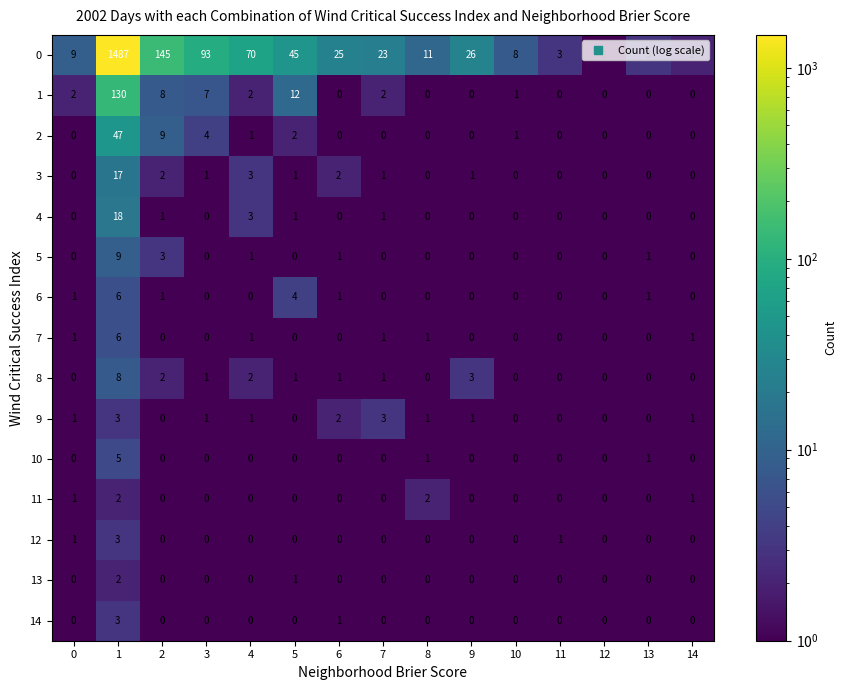

What is the total value across all series at 5?

67